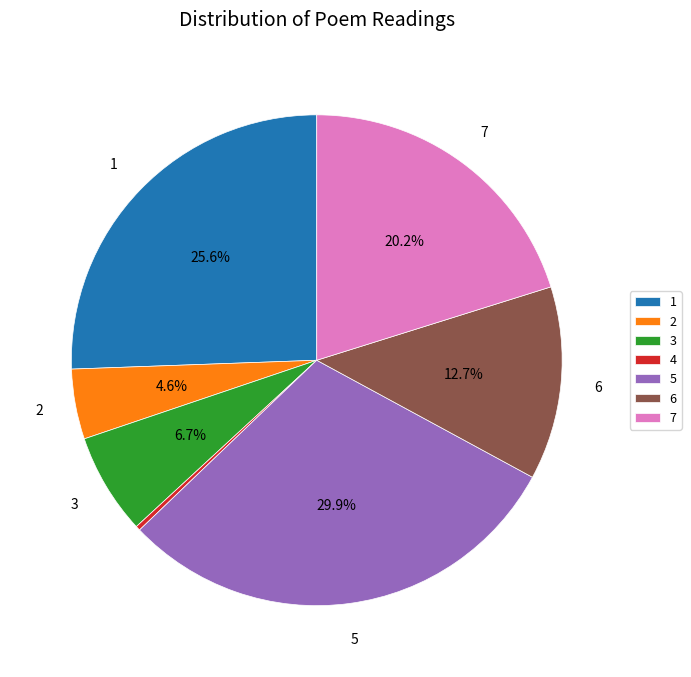

Count the number of slices in the pie.

7